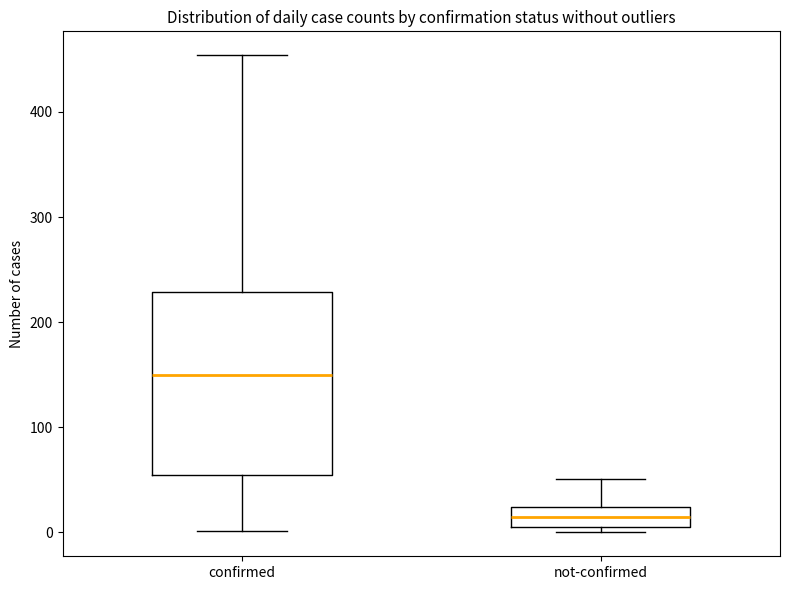

Which box has the highest median line?

confirmed